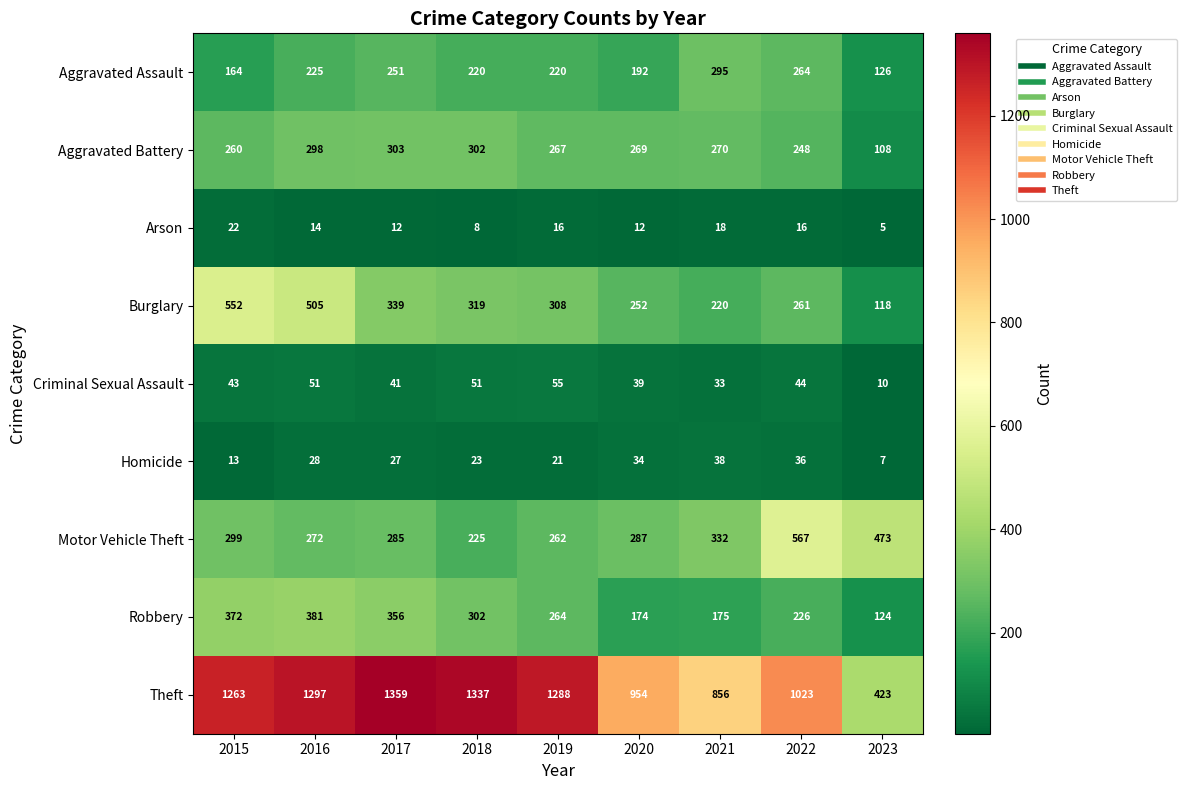

What is the total value across all series at 2021?

2237